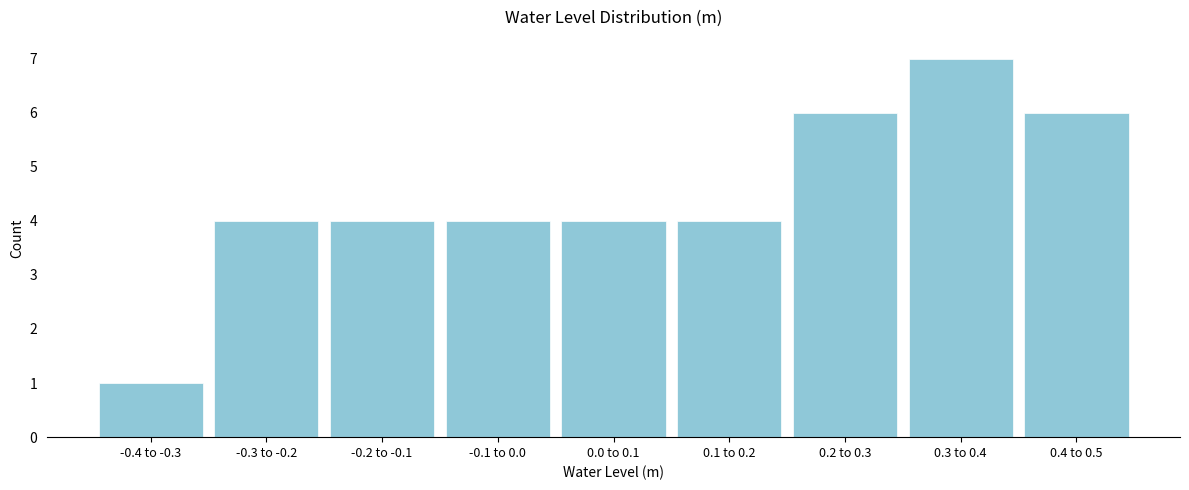

Reading left to right, extract all data points from this chart.

1	4	4	4	4	4	6	7	6